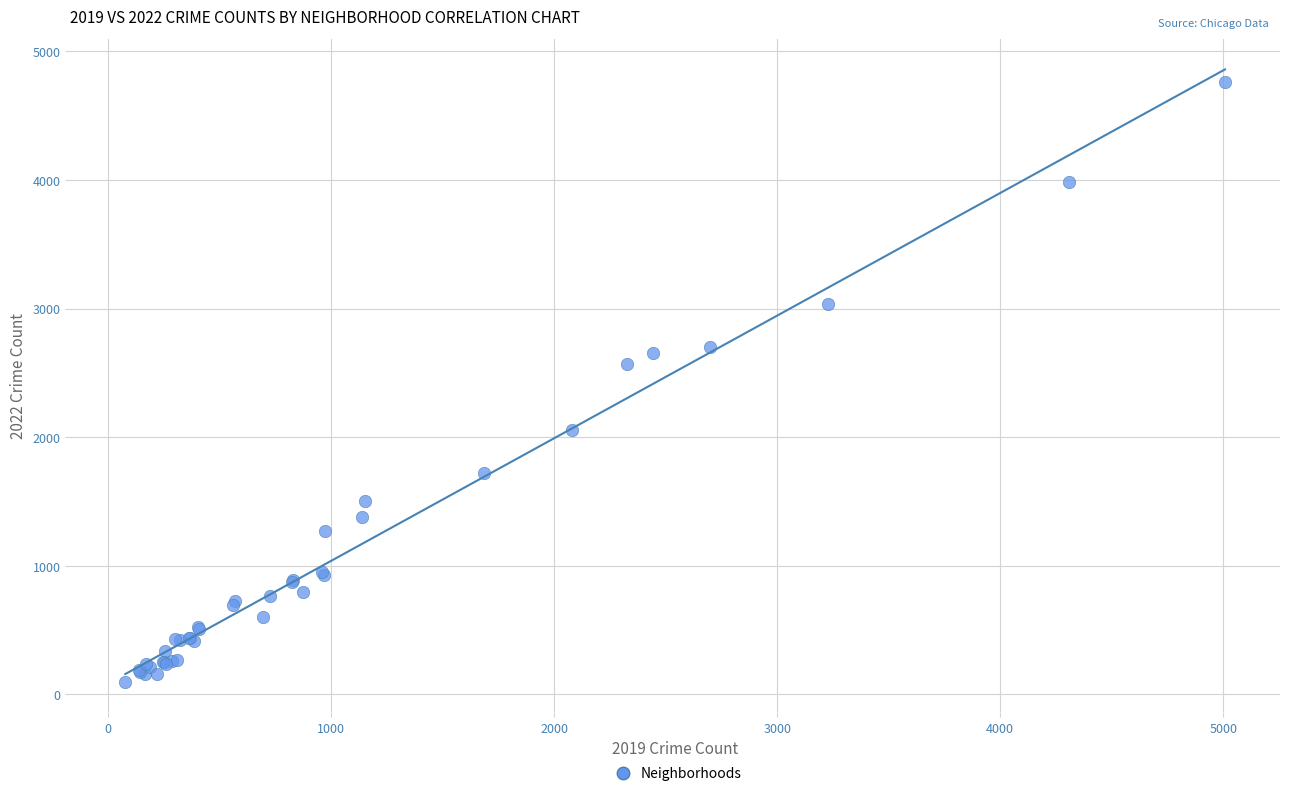

What Y value in the scatter plot is closest to 2430?

2566